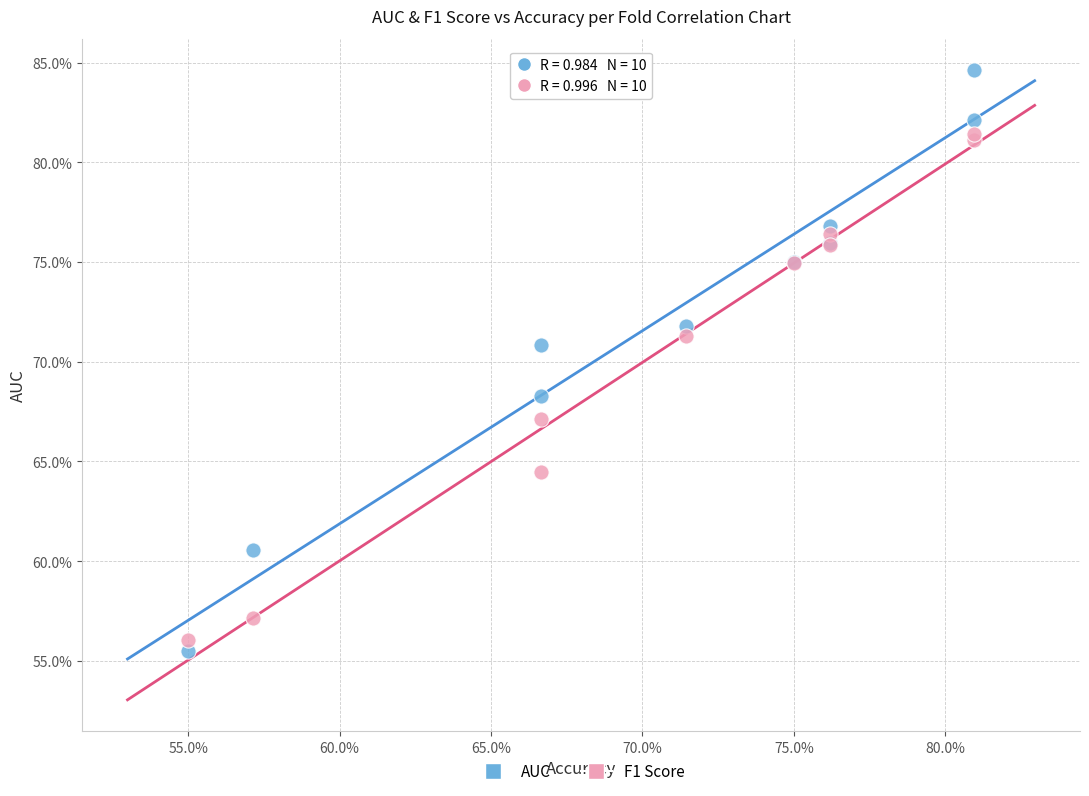

Which series contains the lowest Y value?

AUC